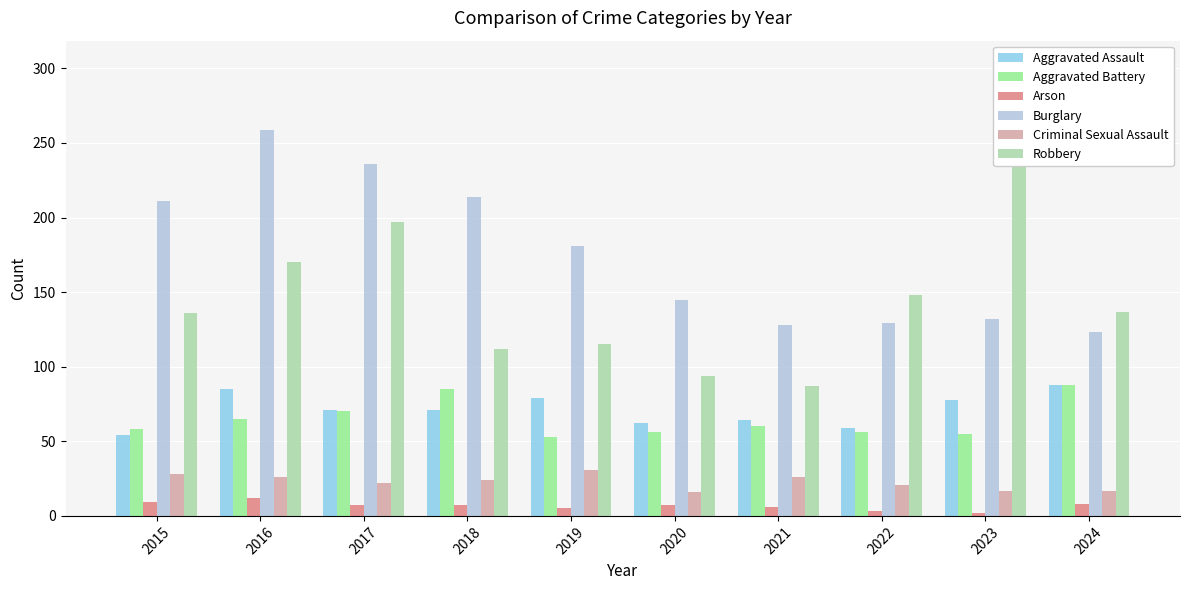

How many bars are there in each group?

6